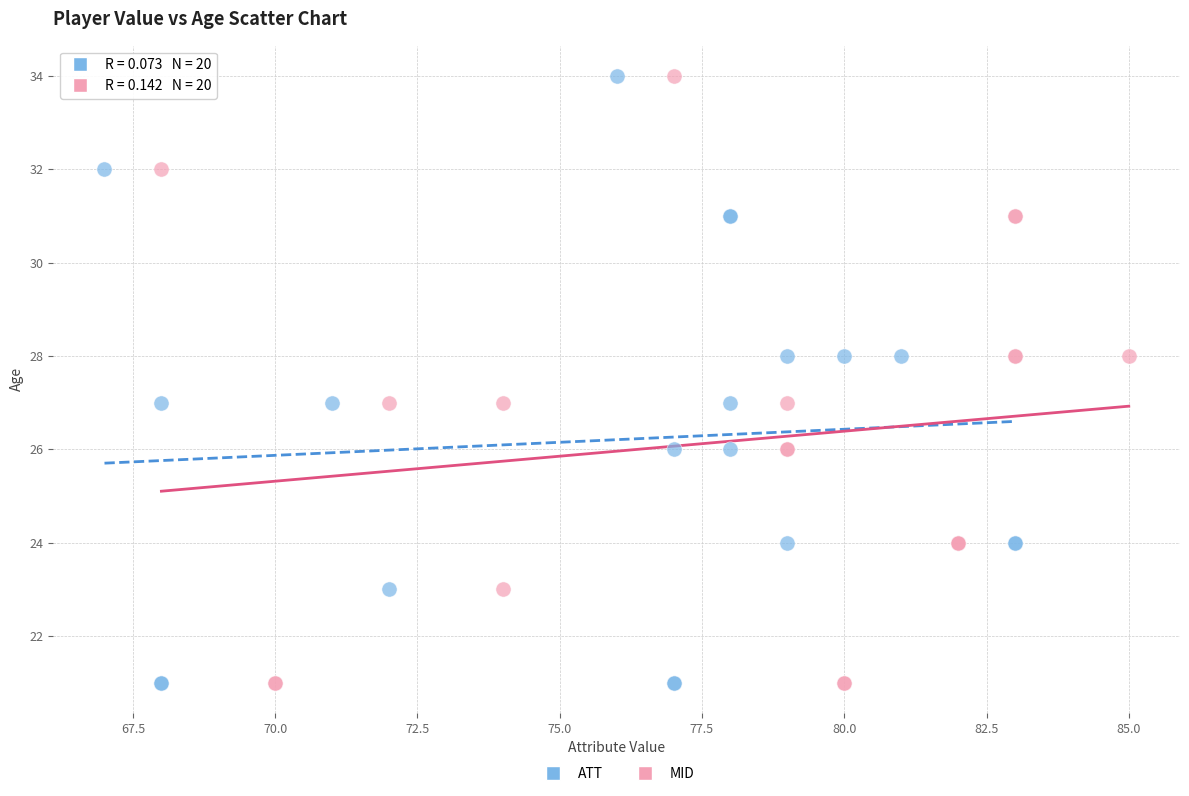

What are all the series names shown in the legend?

ATT, MID